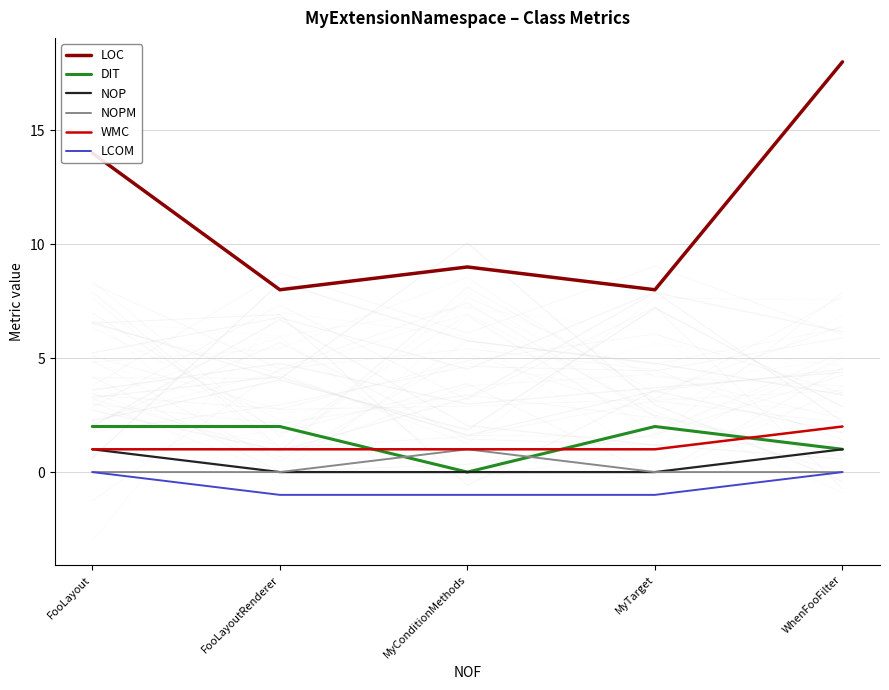

Rank the categories by NOP value from lowest to highest.

FooLayoutRenderer, MyConditionMethods, MyTarget, FooLayout, WhenFooFilter